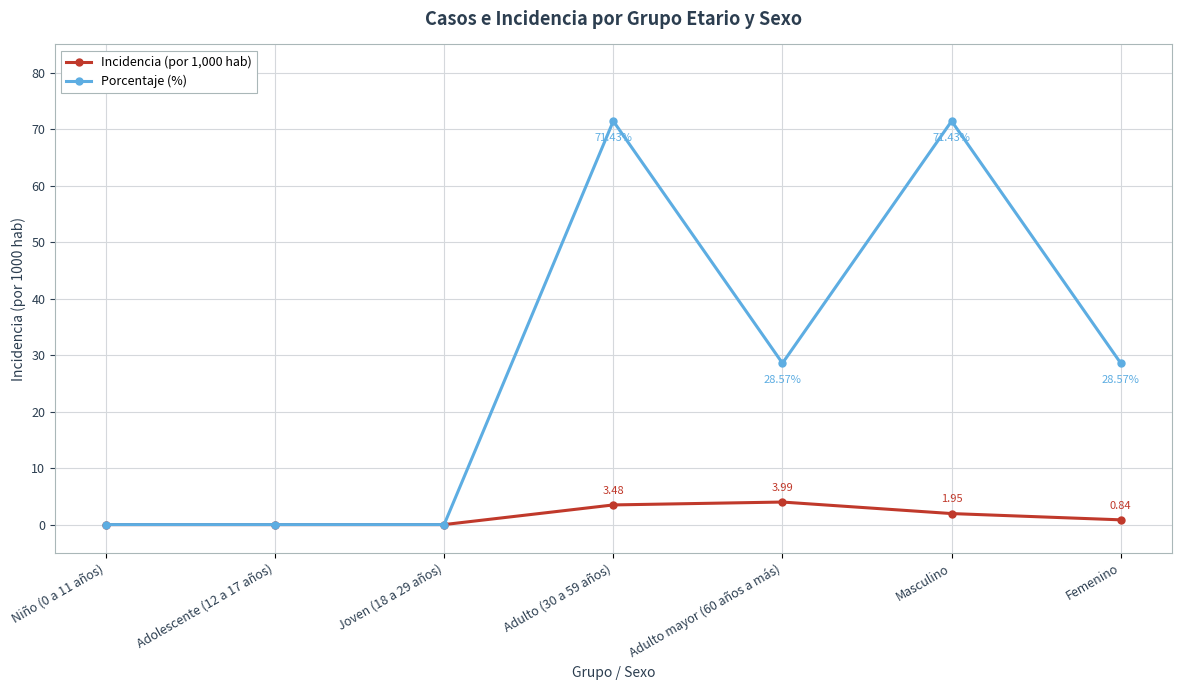

Is the value of Incidencia (por 1,000 hab) at Femenino greater than the value of Porcentaje (%) at Niño (0 a 11 años)?

Yes